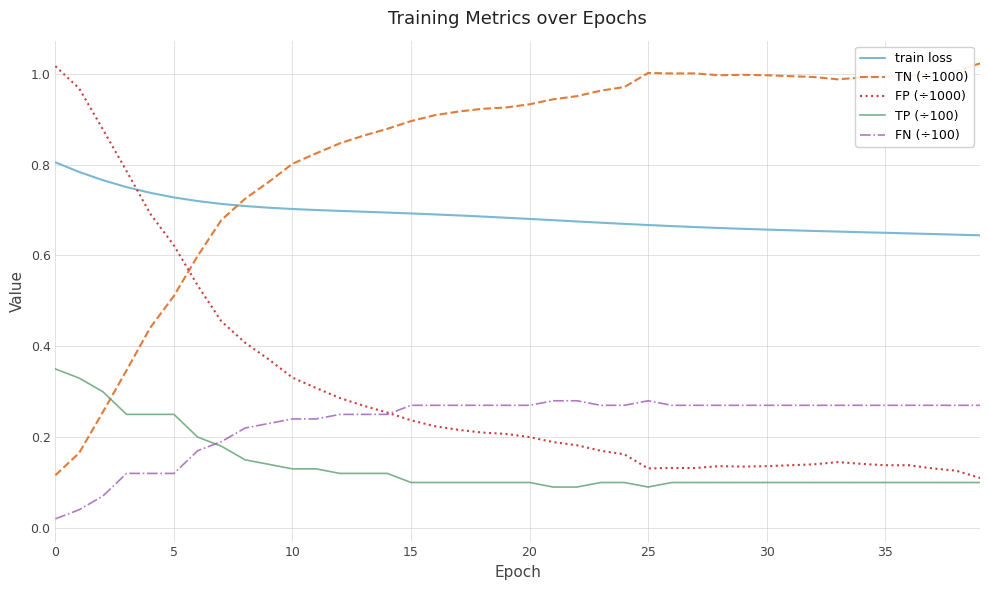

True or false: TN (÷1000) and FP (÷1000) cross at least once.

True